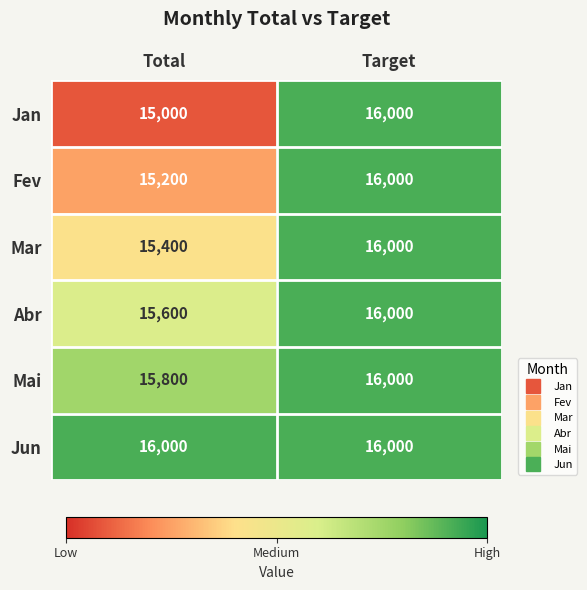

List the series in order of their overall mean, highest first.

Jun, Mai, Abr, Mar, Fev, Jan